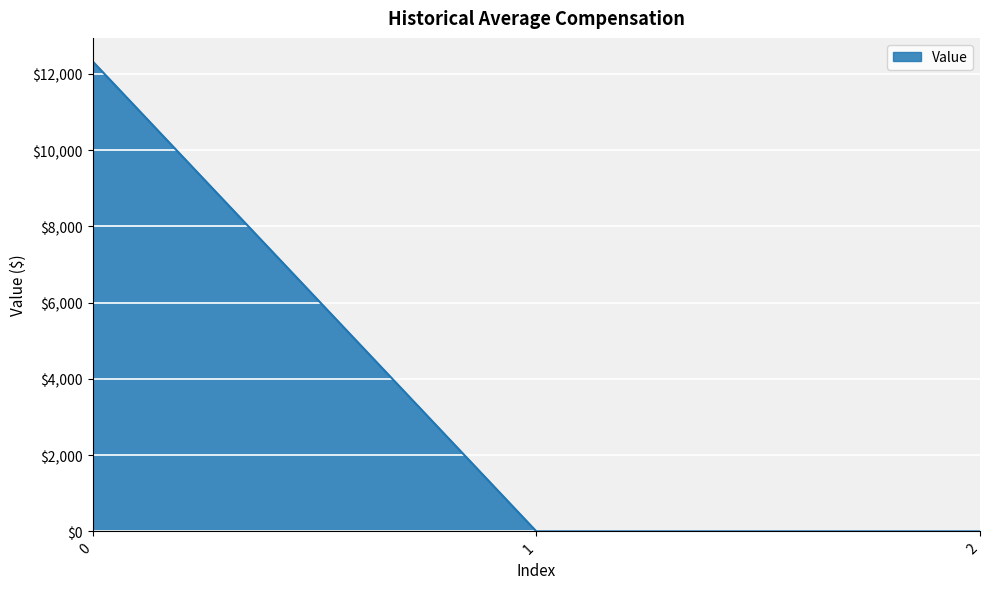

Is it true that the value at 2 is -8234.2?

False